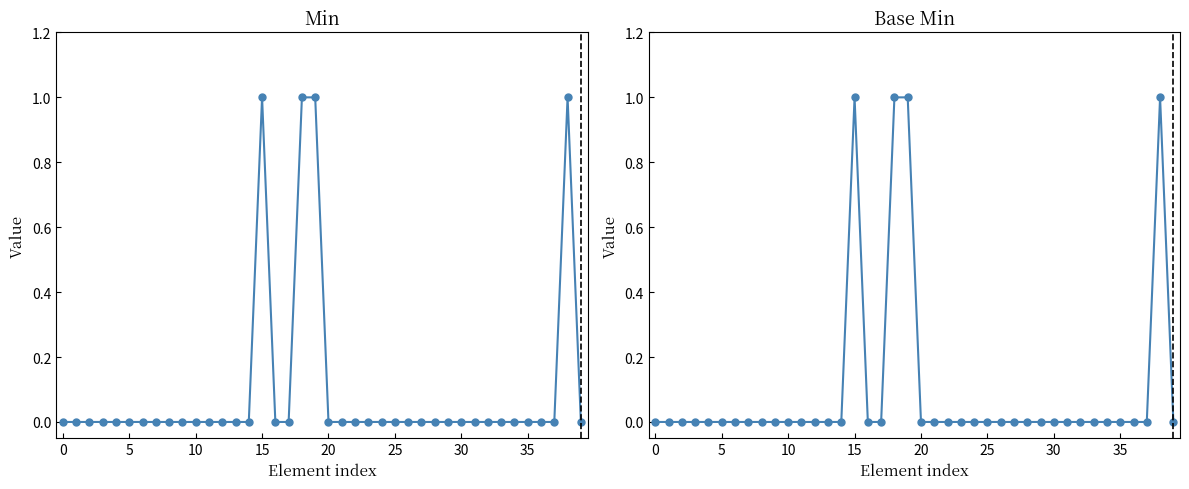

What are all the series names shown in the legend?

Min, Base Min